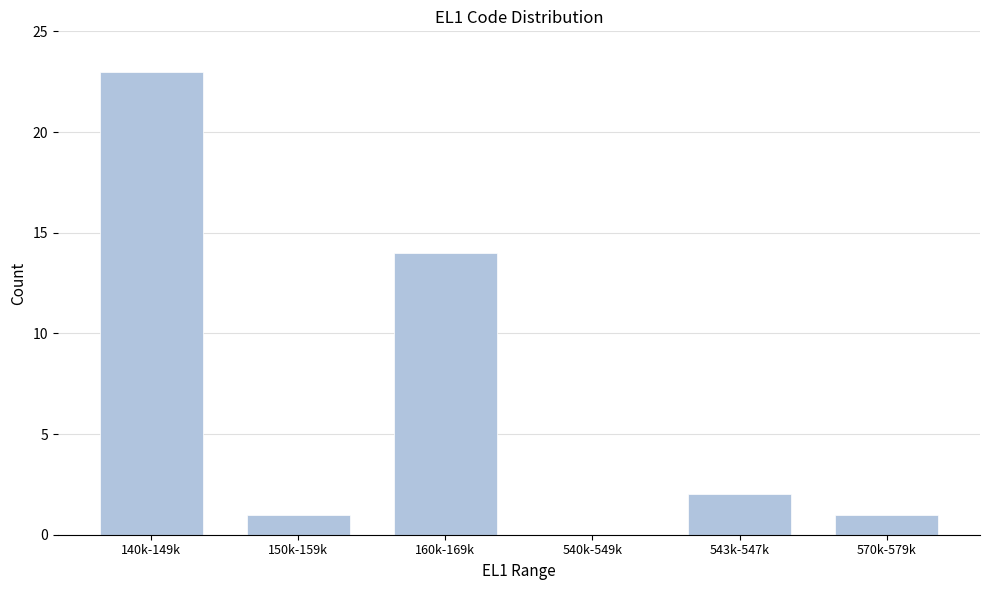

Reading right to left, transcribe all the data shown in this chart.

570k-579k=1	543k-547k=2	540k-549k=0	160k-169k=14	150k-159k=1	140k-149k=23